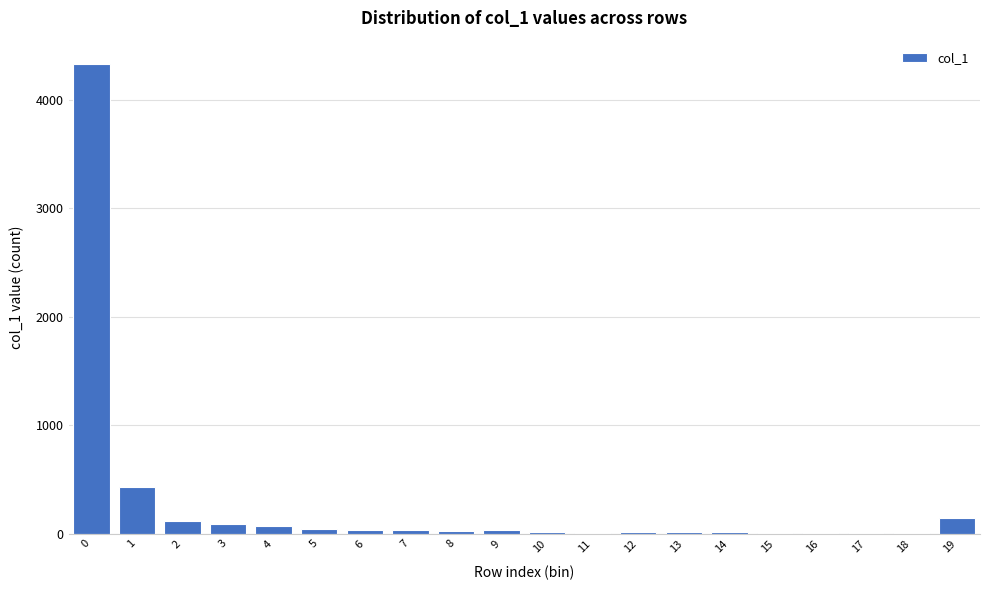

What is the maximum value shown in the chart?

4326